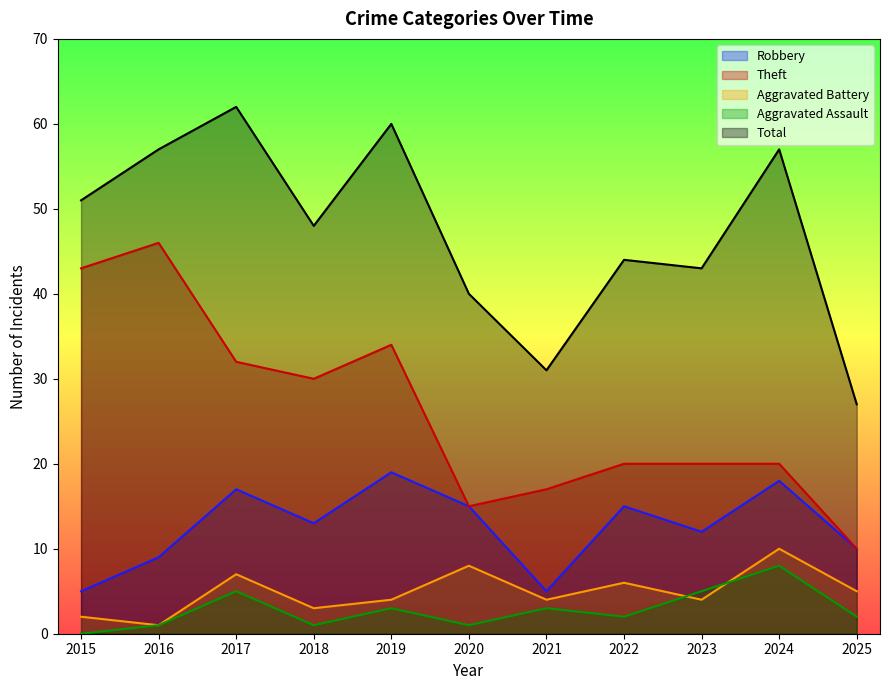

Rank the series at 2020 from lowest to highest value.

Aggravated Assault, Aggravated Battery, Robbery, Theft, Total